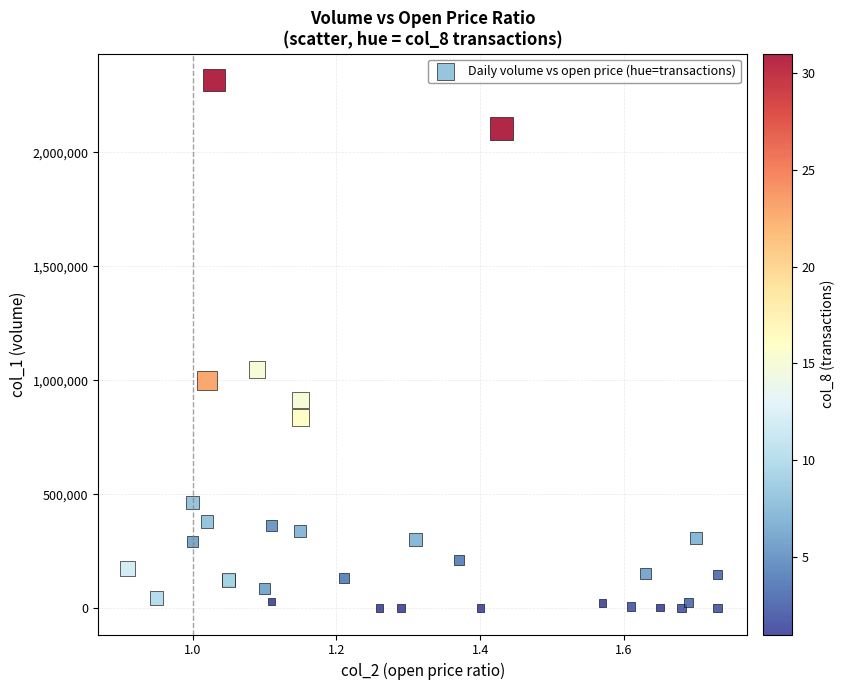

What Y value in the scatter plot is closest to 1159000?

1047000